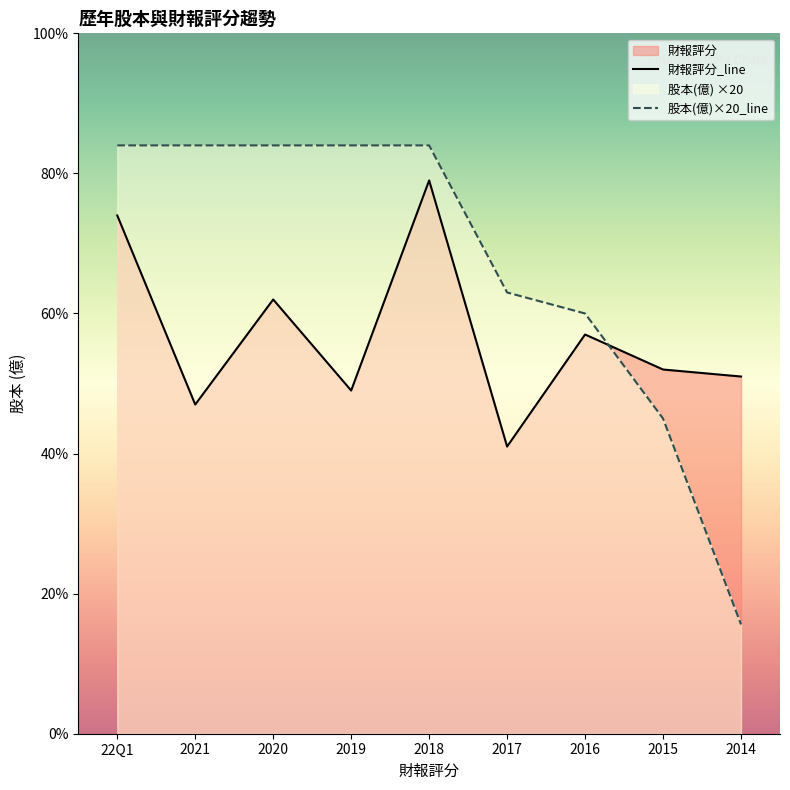

List the series in order of their peak value, lowest first.

財報評分_line, 股本(億)×20_line